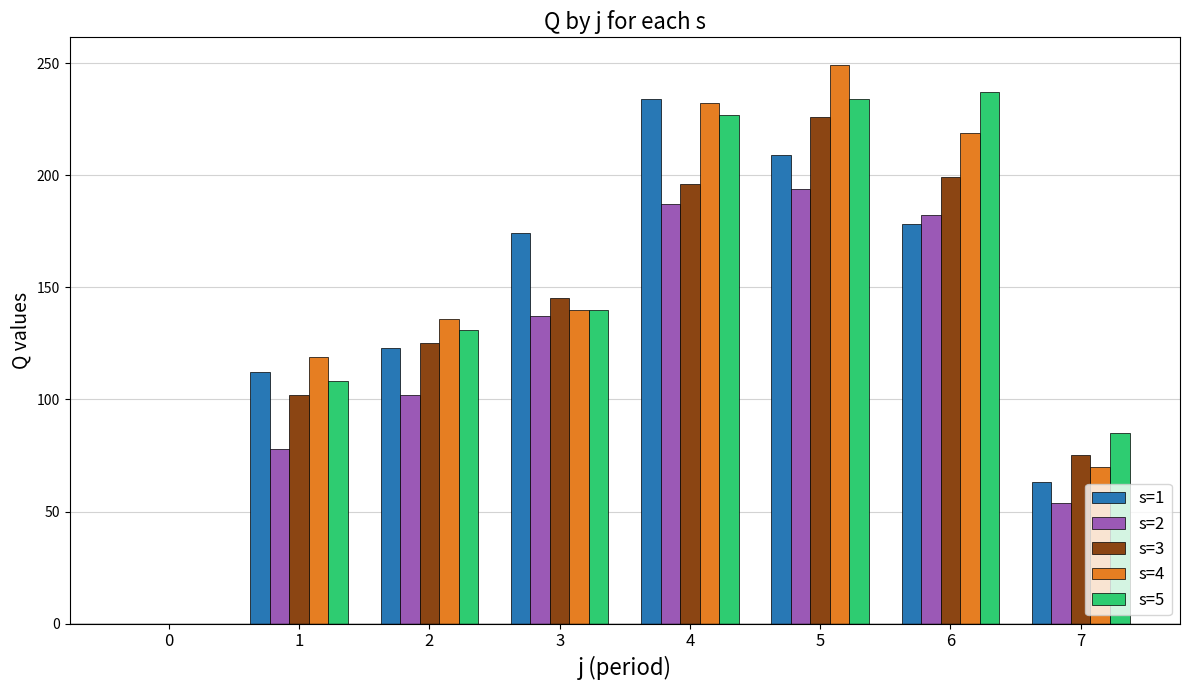

Reading left to right, what are all the values shown in this chart?

s=1: 0	112	123	174	234	209	178	63
s=2: 0	78	102	137	187	194	182	54
s=3: 0	102	125	145	196	226	199	75
s=4: 0	119	136	140	232	249	219	70
s=5: 0	108	131	140	227	234	237	85